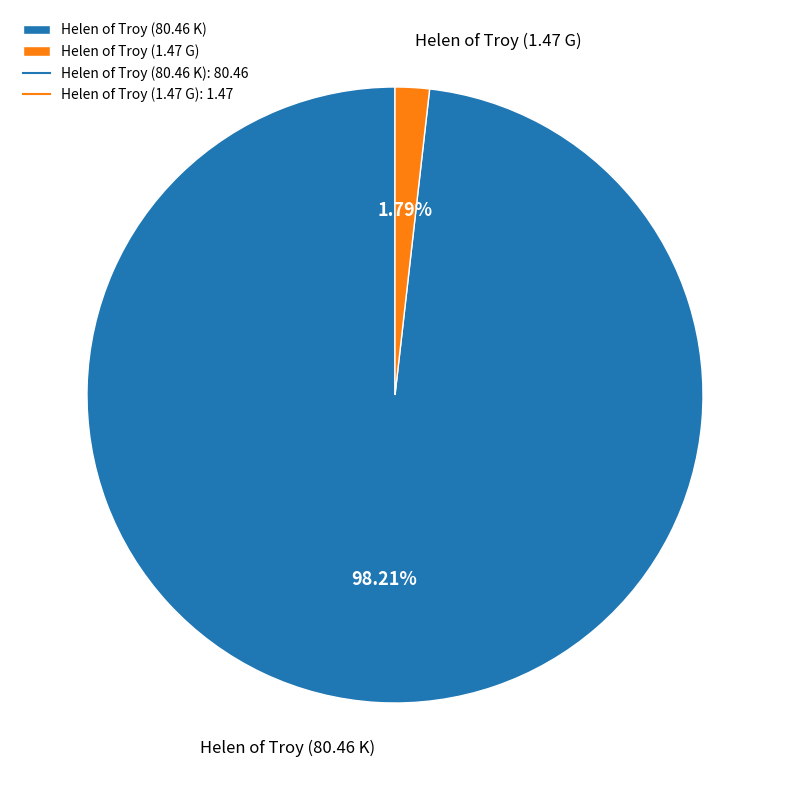

Rank the categories by value from lowest to highest.

Helen of Troy (1.47 G), Helen of Troy (80.46 K)